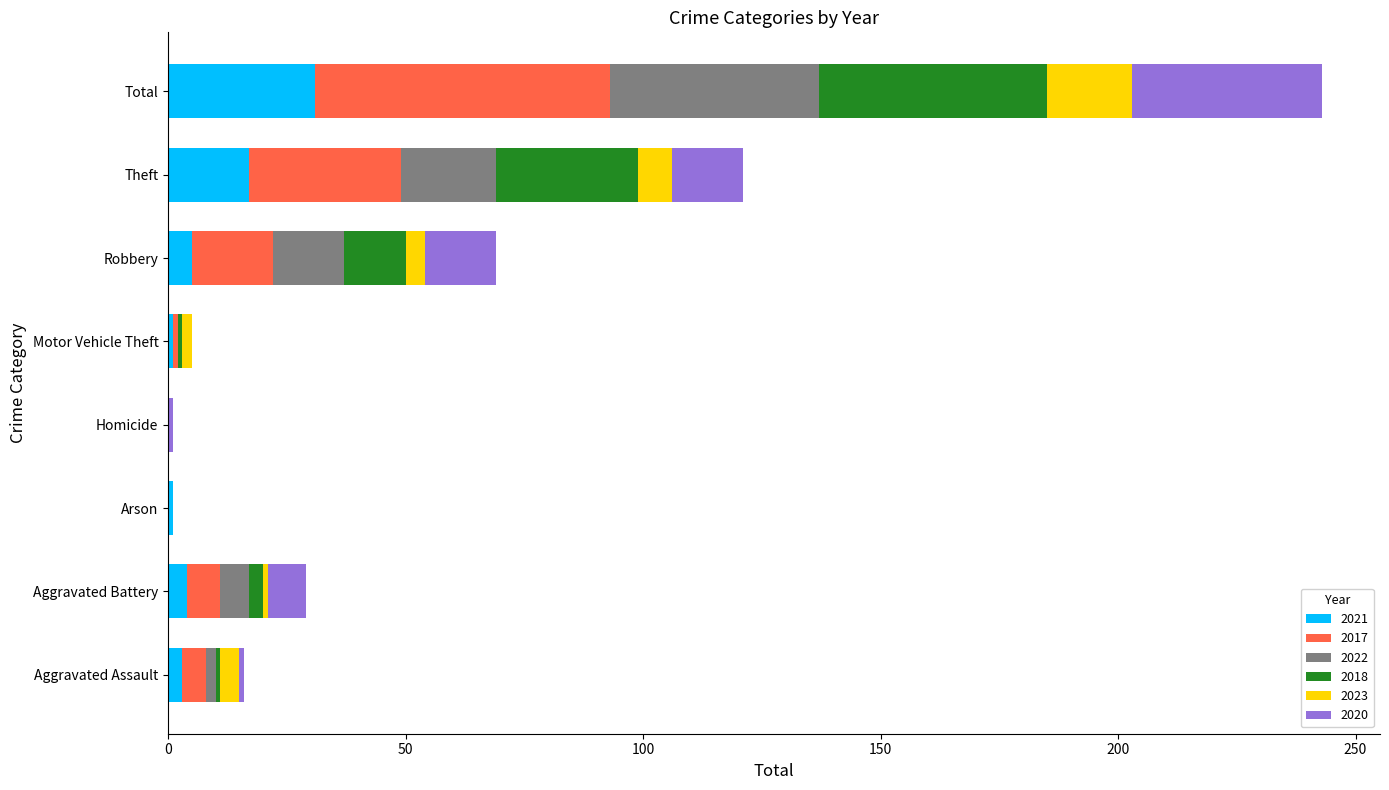

At which label does 2021 reach its peak?

Total